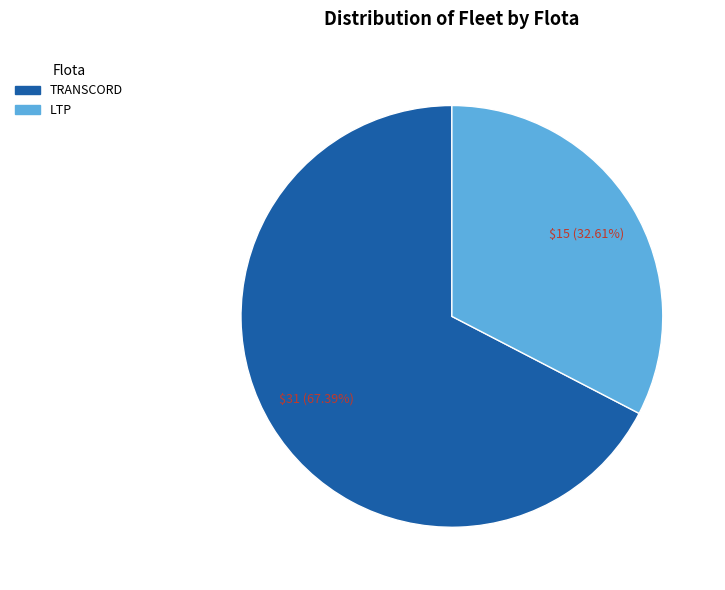

How many segments does this pie chart have?

2